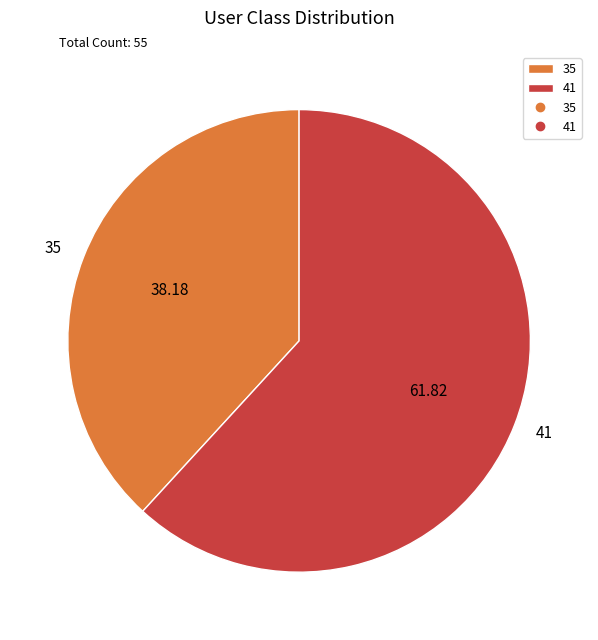

How many slices are in this pie chart?

2